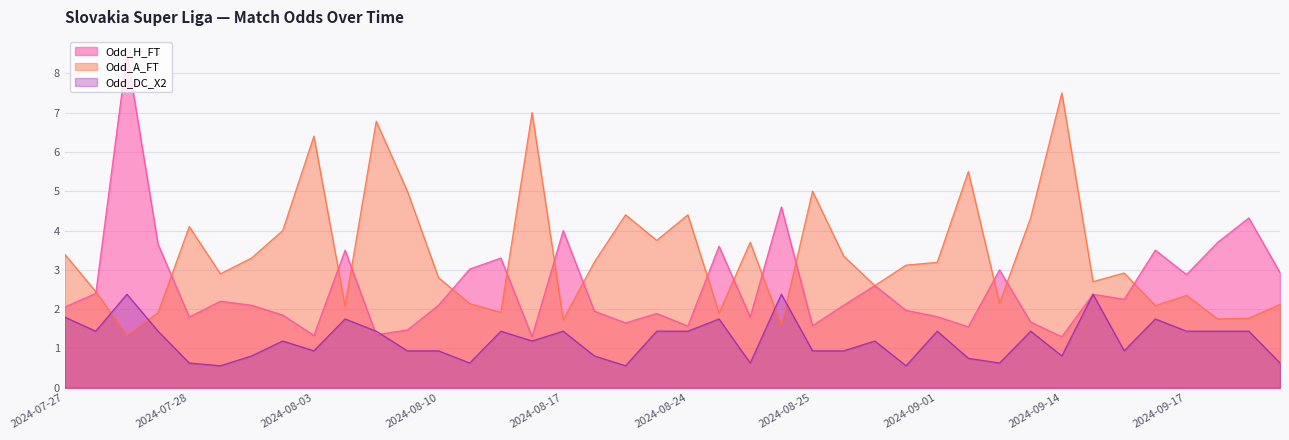

What are all the series names shown in the legend?

Odd_H_FT, Odd_A_FT, Odd_DC_X2